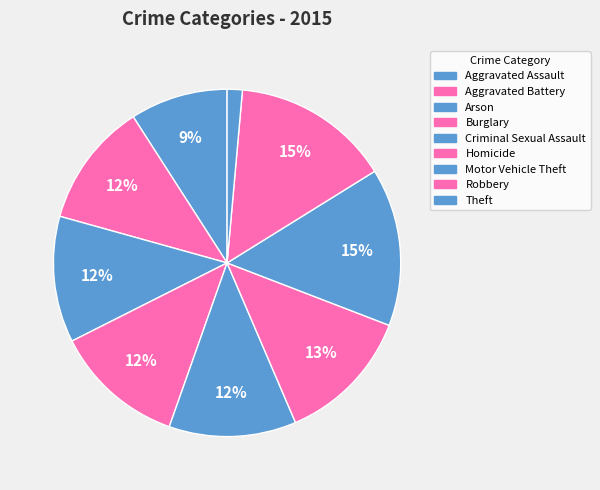

Which category has the smallest portion of the pie?

Theft